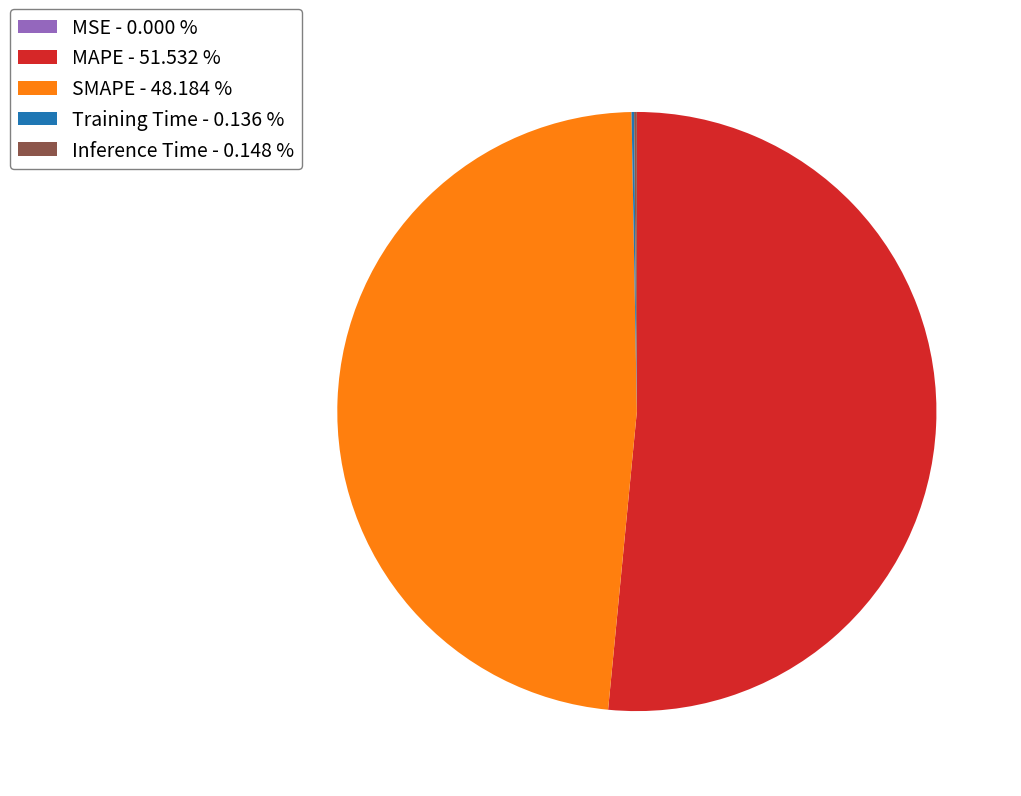

Does SMAPE - 48.184 % account for over 50% of the chart?

No